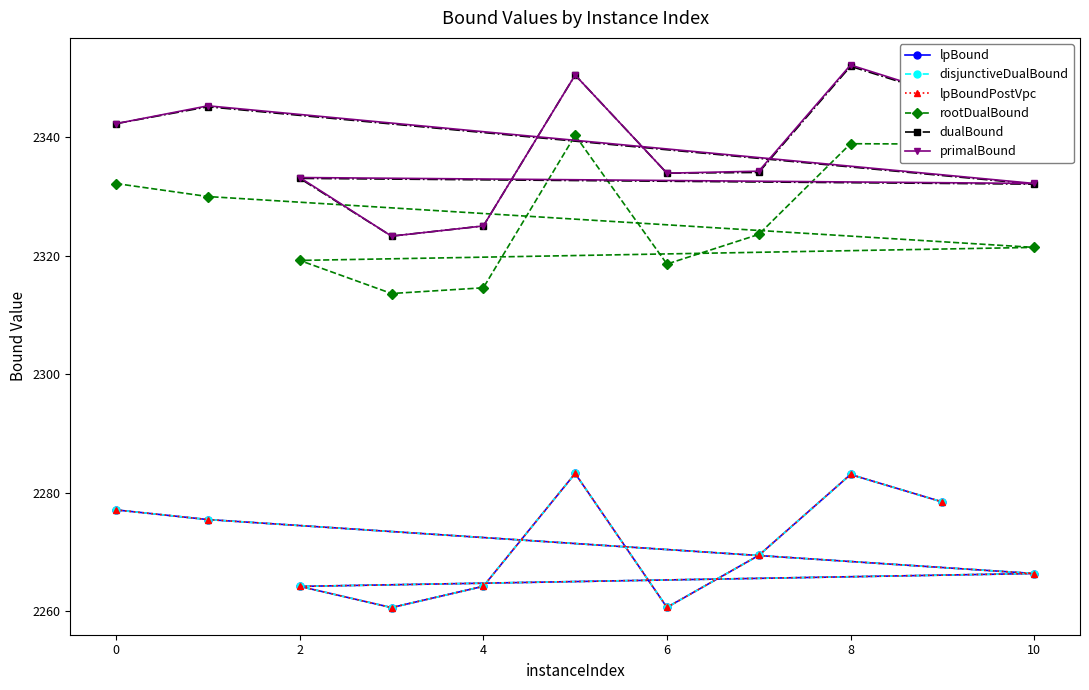

How many data points in disjunctiveDualBound are less than 2269?

5